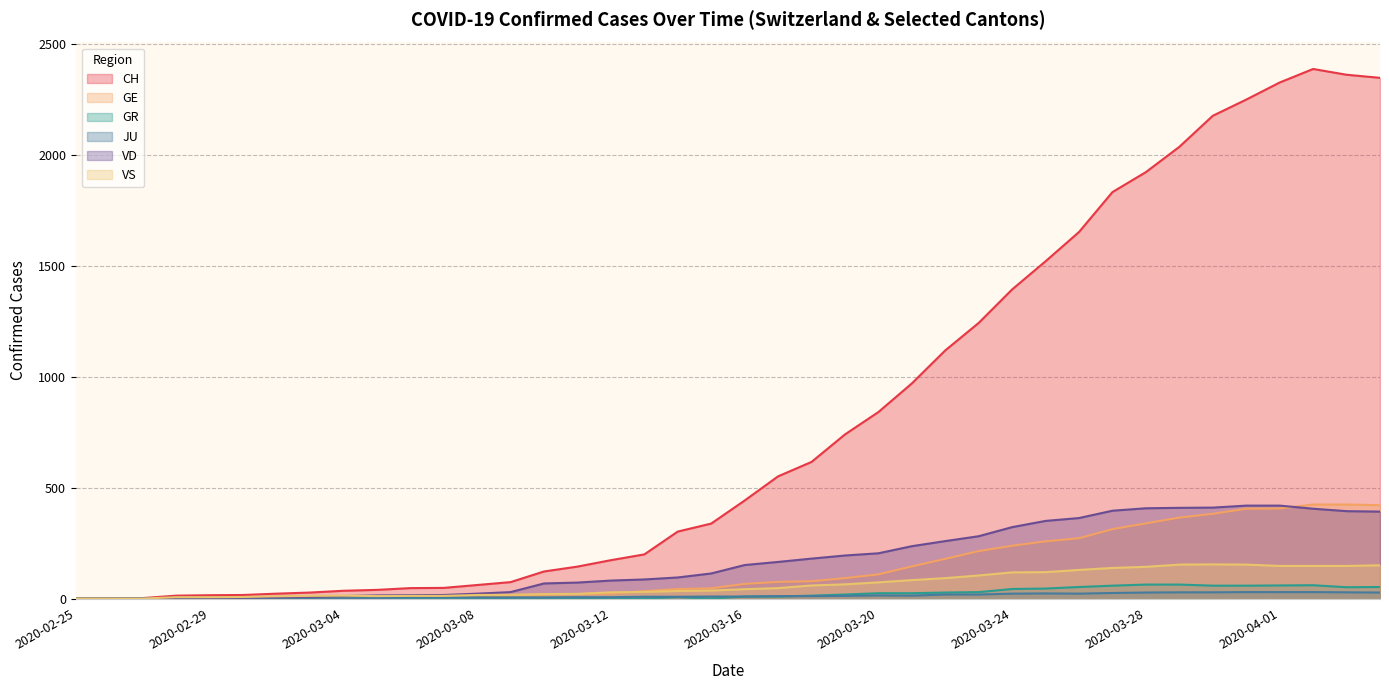

True or false: CH and GE intersect in this chart.

False